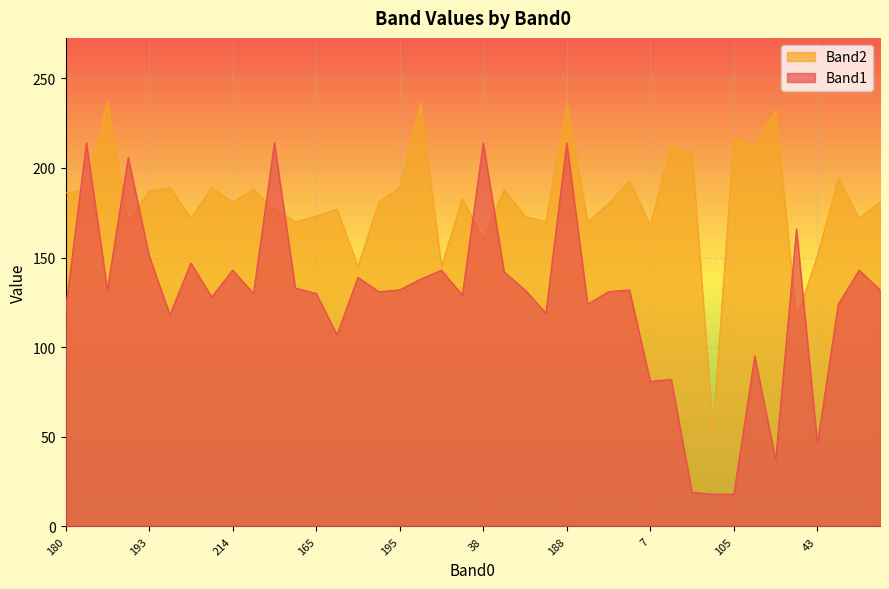

Which series has the largest total across all categories?

Band2